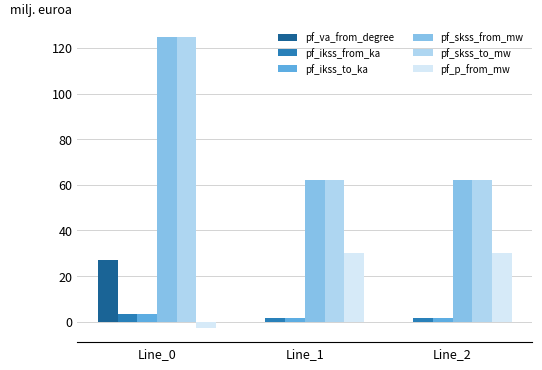

What is the spread (max minus min) of values at Line_0?

127.1